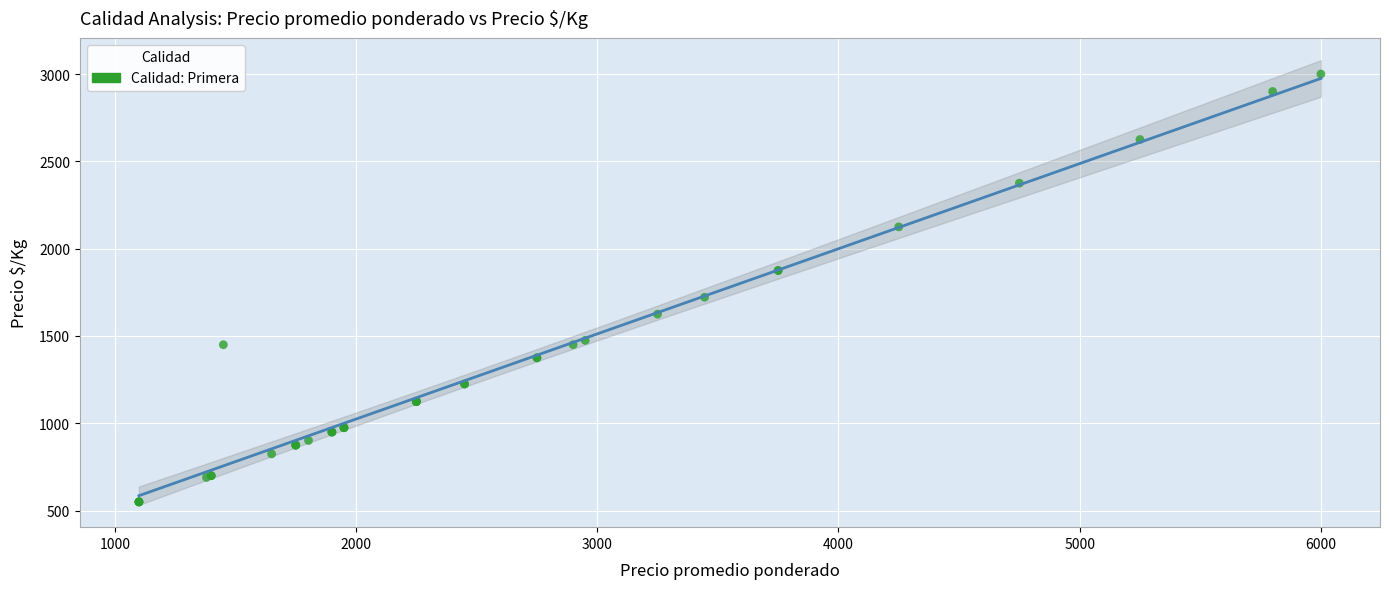

What Y value in the scatter plot is closest to 1775?

1722